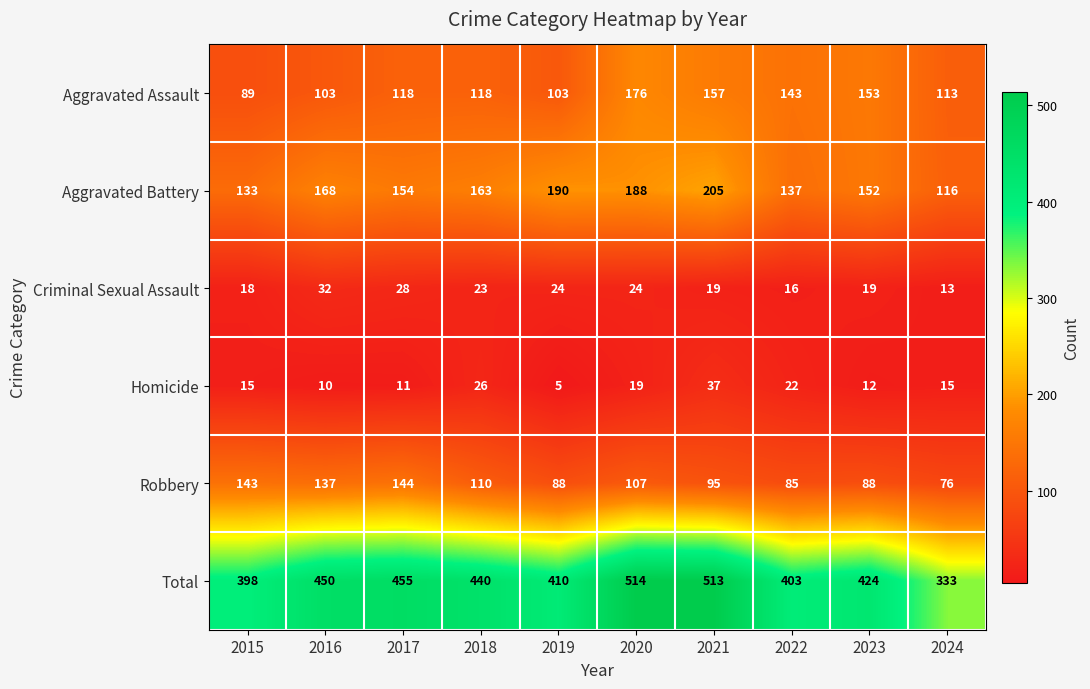

How many series are shown in this chart?

6